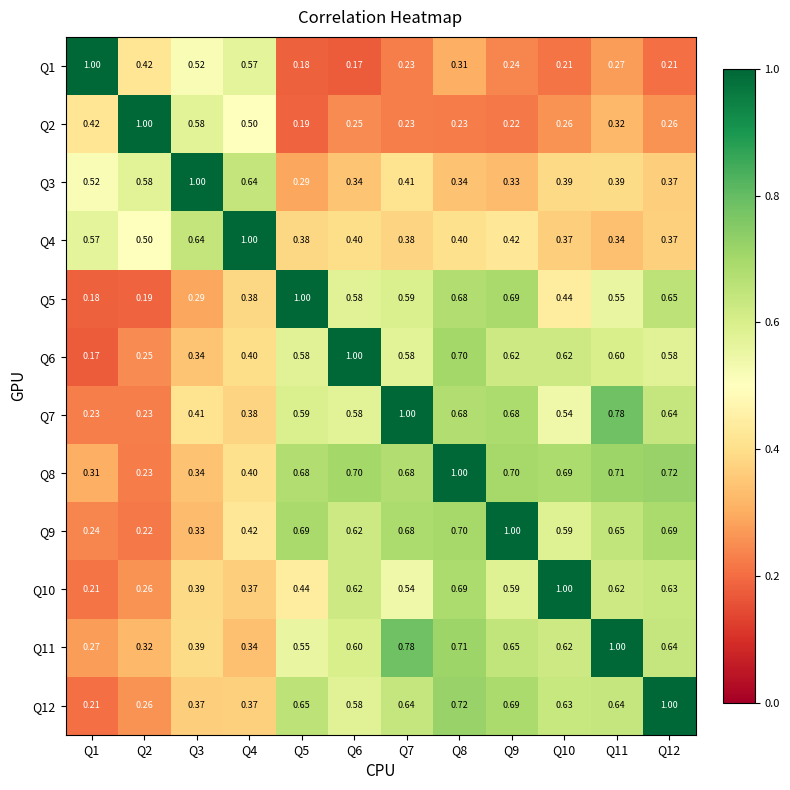

Is the value of Q1 at Q1 greater than the value of Q4 at Q12?

Yes